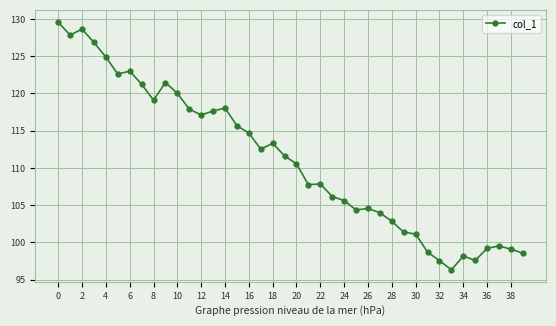

What is the value of the 33rd point from the left?

97.6